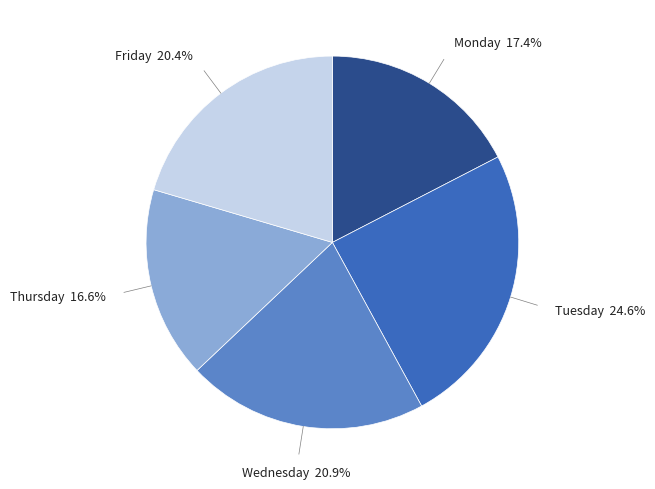

Is there any slice that represents more than half of the pie?

No